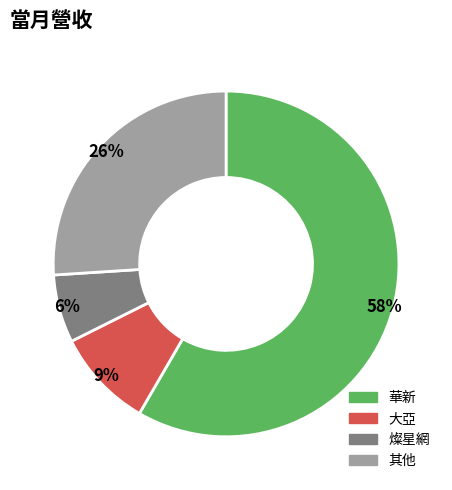

Does 華新 represent more than half of the total?

Yes